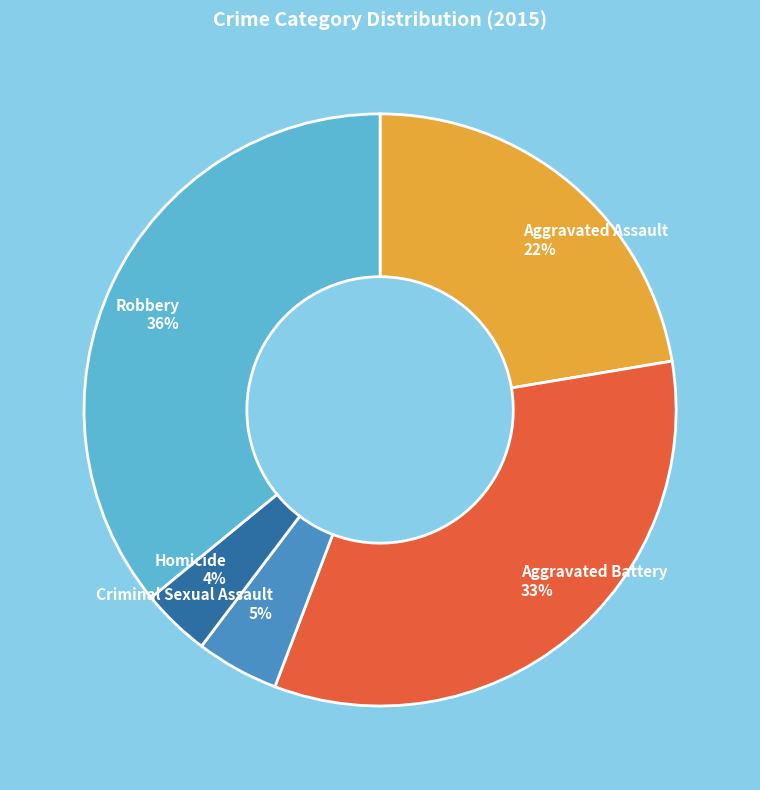

Is Robbery the majority of the pie?

No